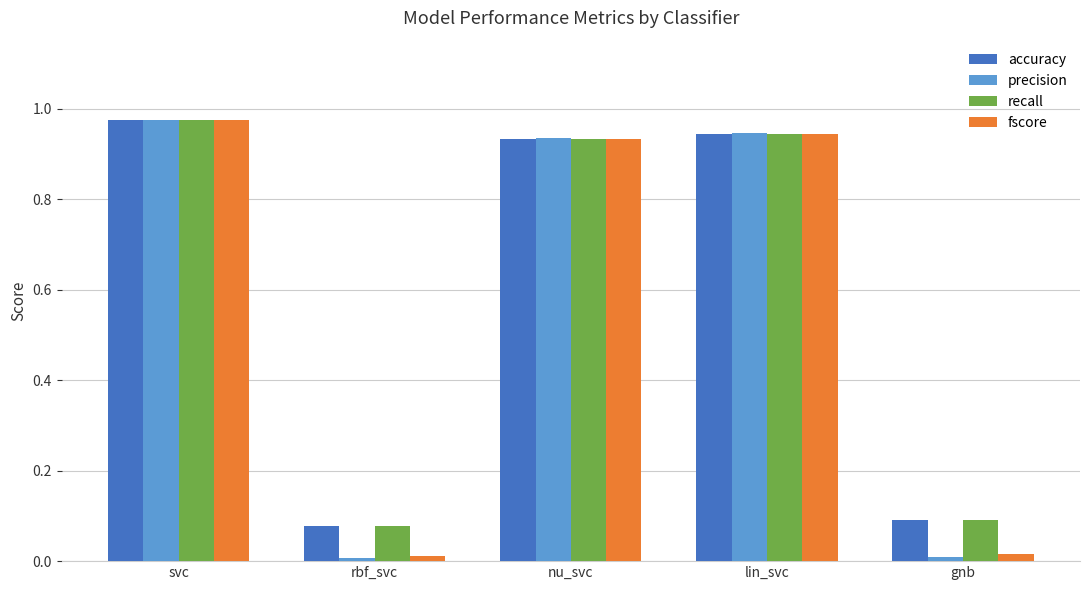

Is the value of recall at lin_svc greater than the value of fscore at svc?

No